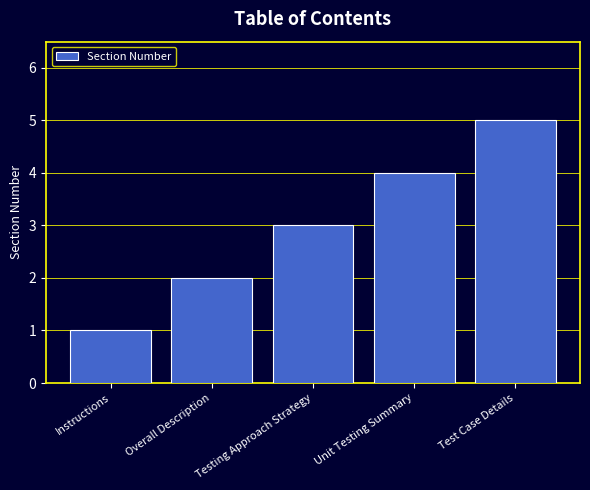

What is the smallest value displayed?

1